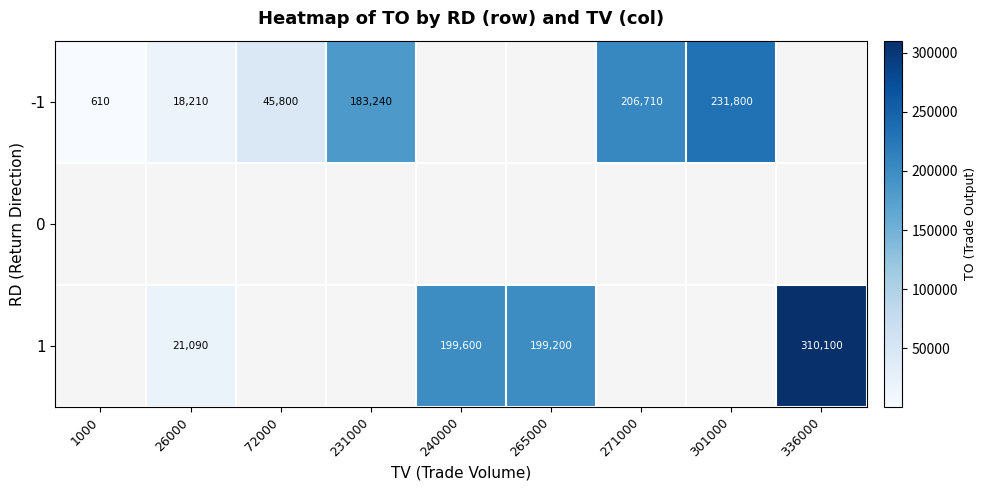

True or false: -1 has a value of 231800 at 301000.

True